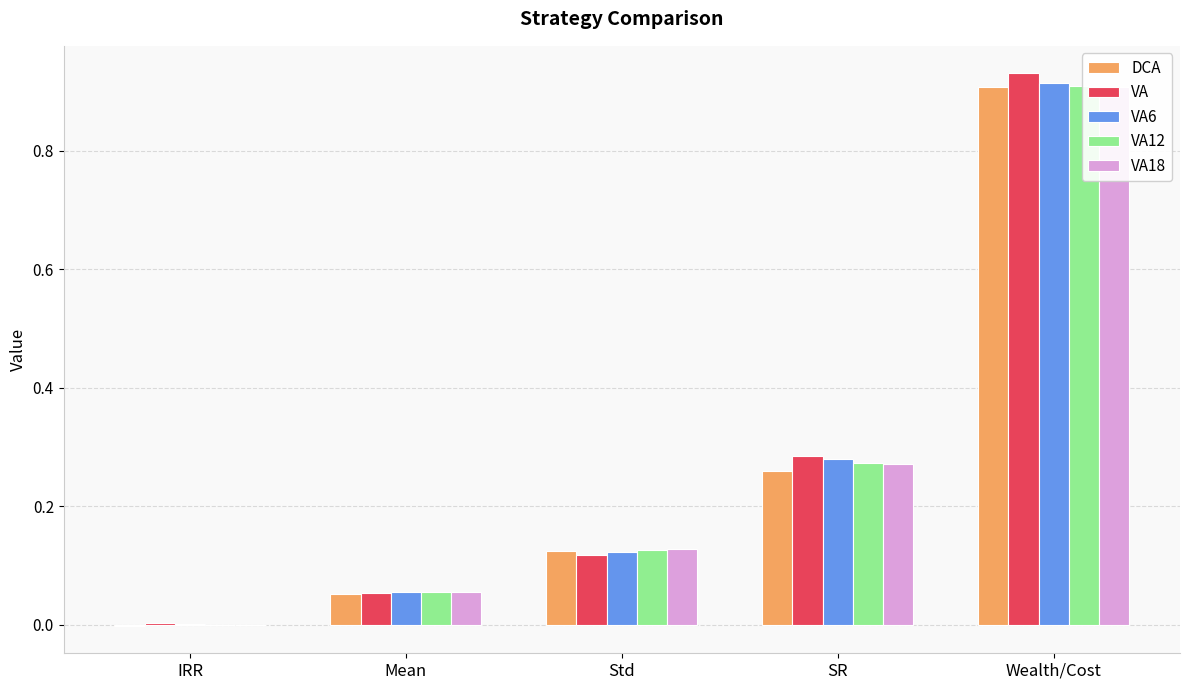

What is the total value across all series at Std?

0.6